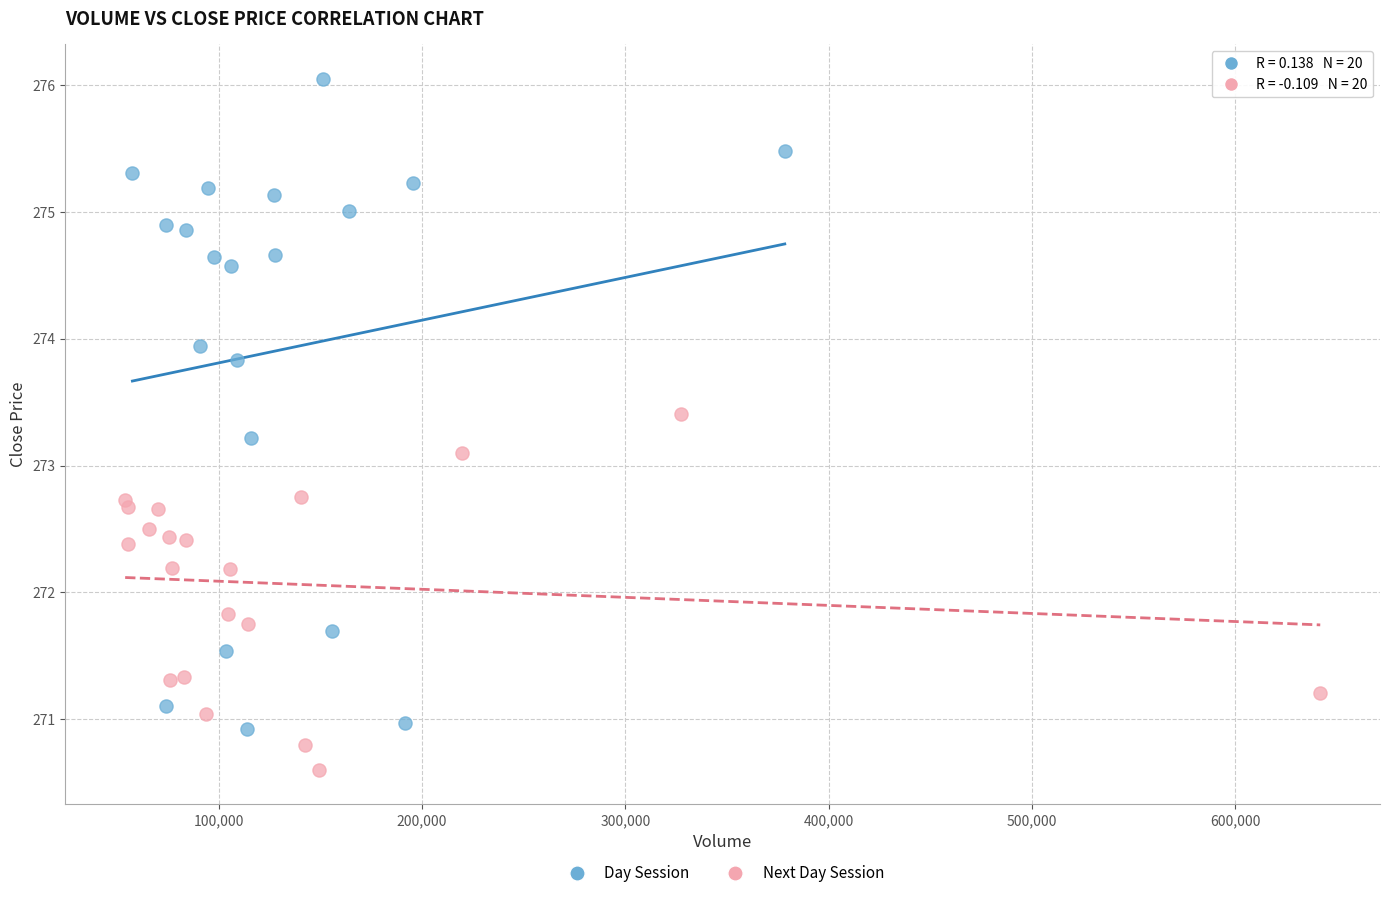

Which series reaches the minimum Y coordinate?

Next Day Session